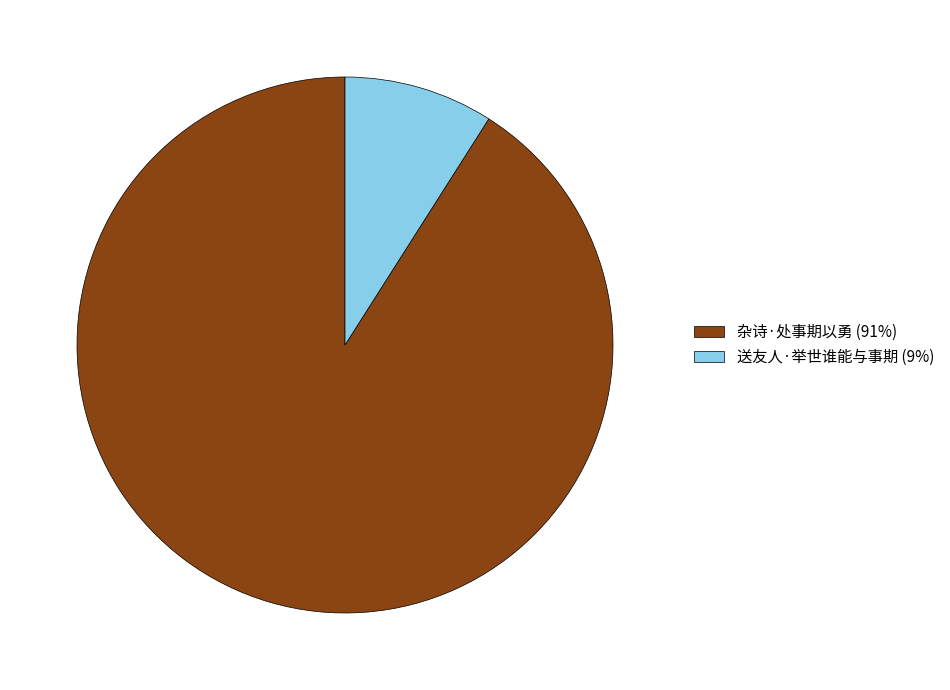

What is the majority slice?

杂诗·处事期以勇